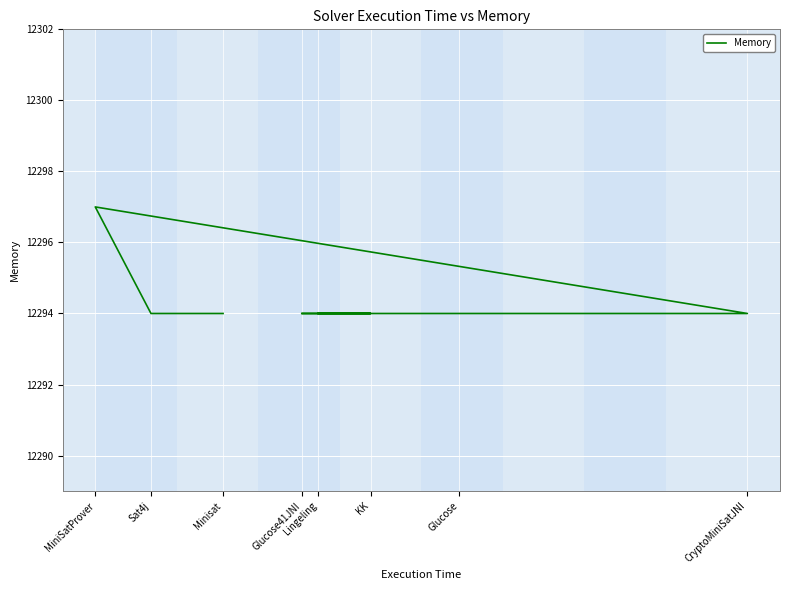

Count the values in the range 12294 to 12295.

7